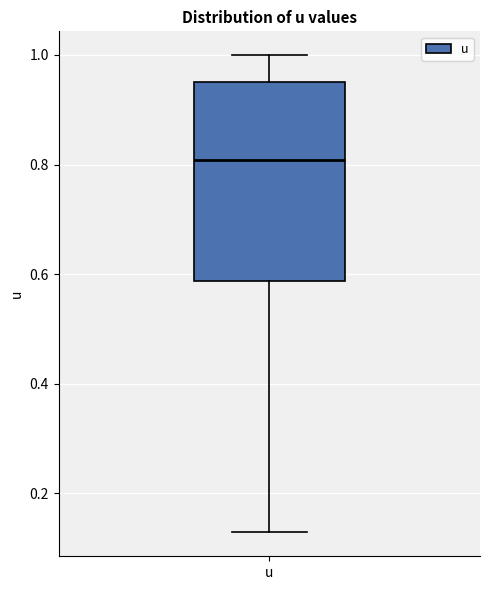

Where does the median line of the box for u sit on the y-axis? The values are not printed on the chart, so give them approximately, as read against the axis.

0.80